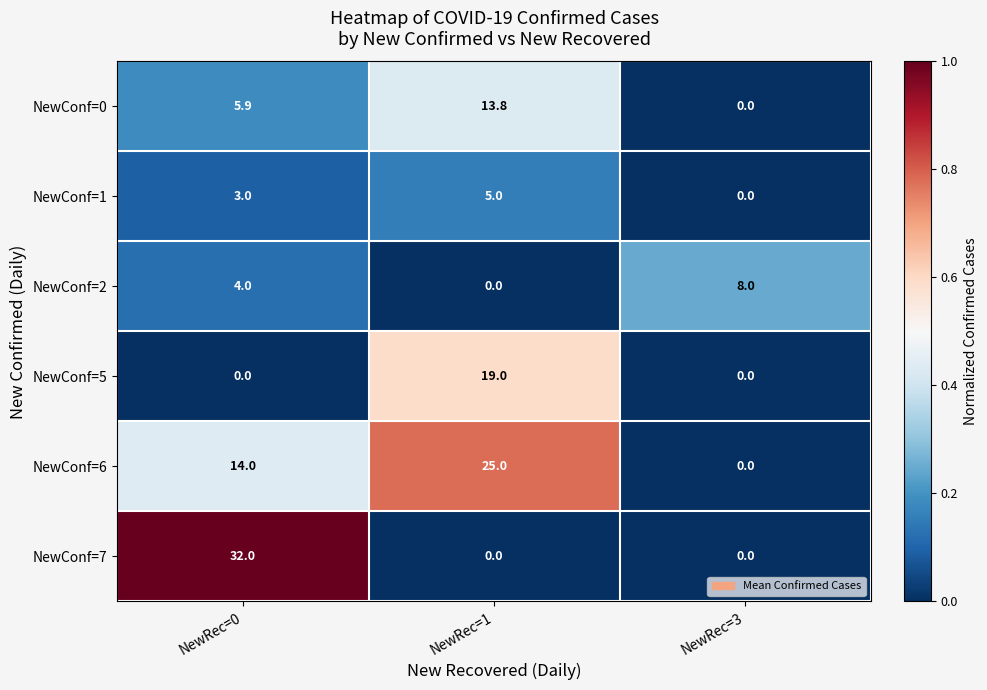

How many positive values does the NewConf=2 series have?

2